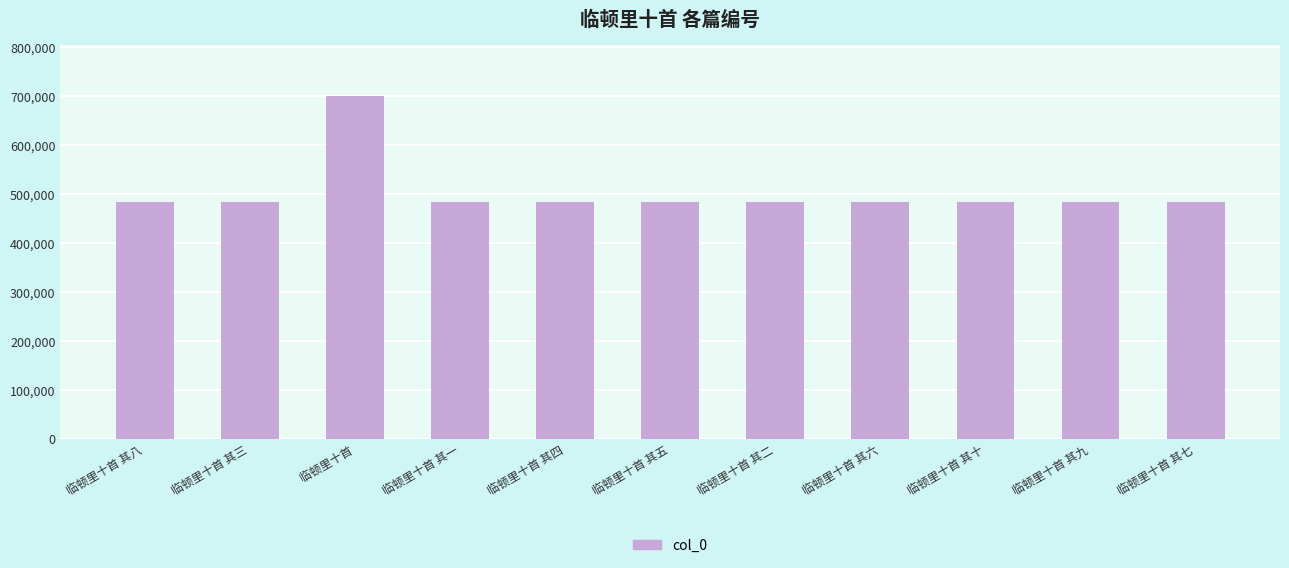

What is the difference between the values at 临顿里十首 and 临顿里十首 其九?

215996